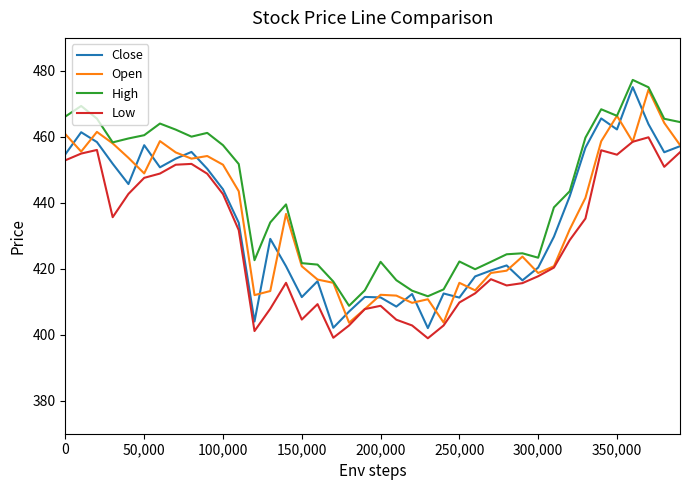

True or false: Low and High intersect in this chart.

False